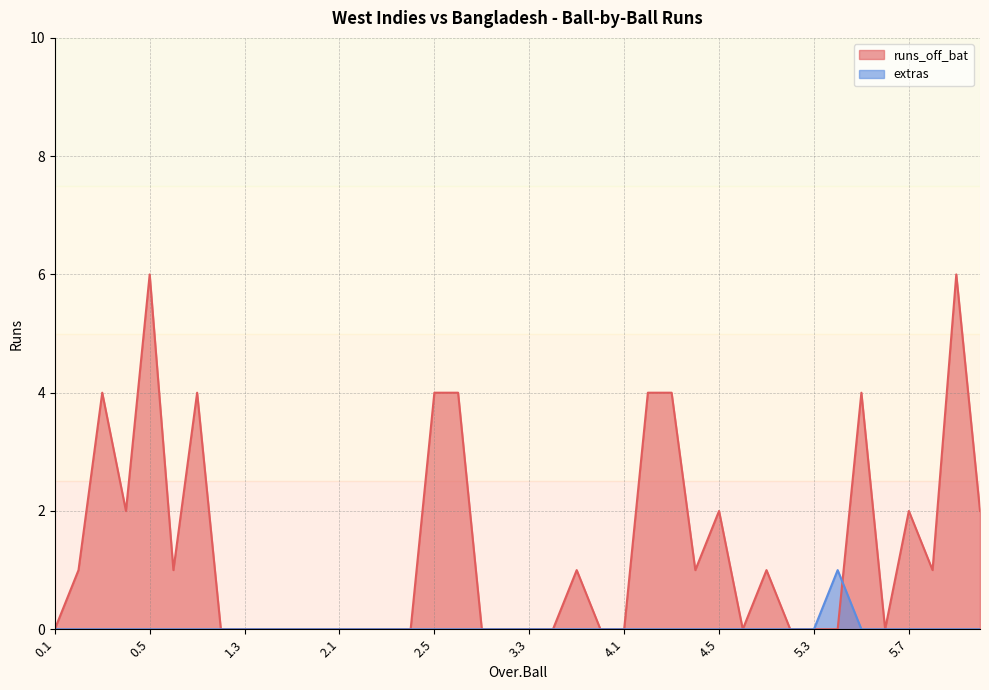

Which series has the widest spread of values?

runs_off_bat